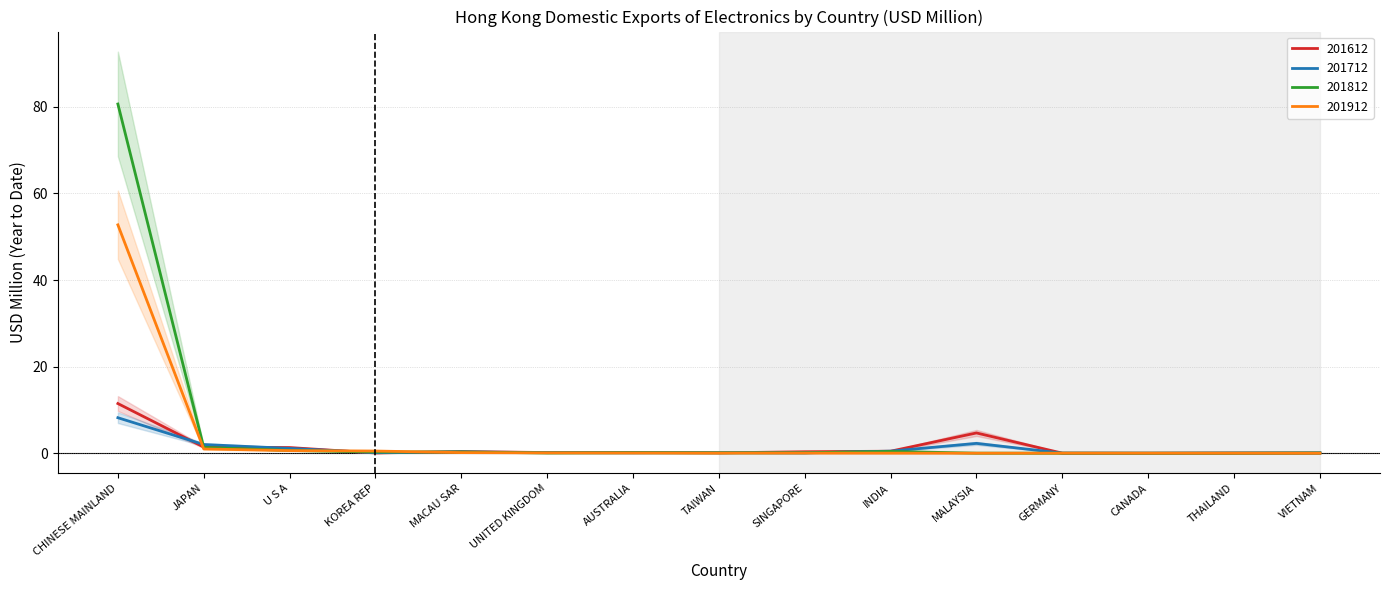

Reading left to right, extract all data points from this chart.

201612: CHINESE MAINLAND=11.5	JAPAN=1.4	U S A=1.3	KOREA REP=0.1	MACAU SAR=0.4	UNITED KINGDOM=0.2	AUSTRALIA=0.2	TAIWAN=0.1	SINGAPORE=0.3	INDIA=0.5	MALAYSIA=4.7	GERMANY=0.0	CANADA=0.0	THAILAND=0.0	VIETNAM=0.0
201712: CHINESE MAINLAND=8.2	JAPAN=2.0	U S A=1.1	KOREA REP=0.1	MACAU SAR=0.3	UNITED KINGDOM=0.1	AUSTRALIA=0.1	TAIWAN=0.1	SINGAPORE=0.1	INDIA=0.5	MALAYSIA=2.3	GERMANY=0.0	CANADA=0.0	THAILAND=0.0	VIETNAM=0.1
201812: CHINESE MAINLAND=80.7	JAPAN=1.3	U S A=0.6	KOREA REP=0.3	MACAU SAR=0.3	UNITED KINGDOM=0.1	AUSTRALIA=0.1	TAIWAN=0.1	SINGAPORE=0.1	INDIA=0.4	MALAYSIA=0.0	GERMANY=0.0	CANADA=0.0	THAILAND=0.0	VIETNAM=0.0
201912: CHINESE MAINLAND=52.8	JAPAN=1.0	U S A=0.6	KOREA REP=0.5	MACAU SAR=0.1	UNITED KINGDOM=0.1	AUSTRALIA=0.0	TAIWAN=0.0	SINGAPORE=0.0	INDIA=0.0	MALAYSIA=0.0	GERMANY=0.0	CANADA=0.0	THAILAND=0.0	VIETNAM=0.0